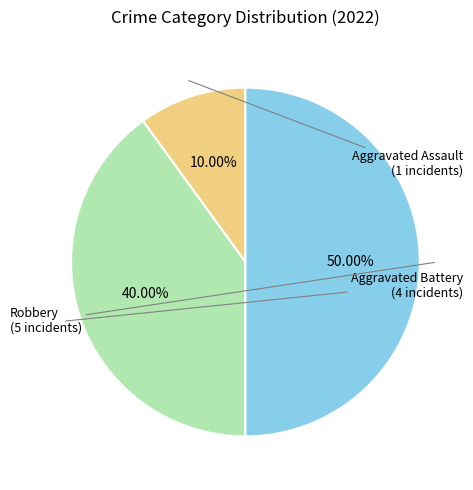

Is Aggravated Assault the majority of the pie?

No